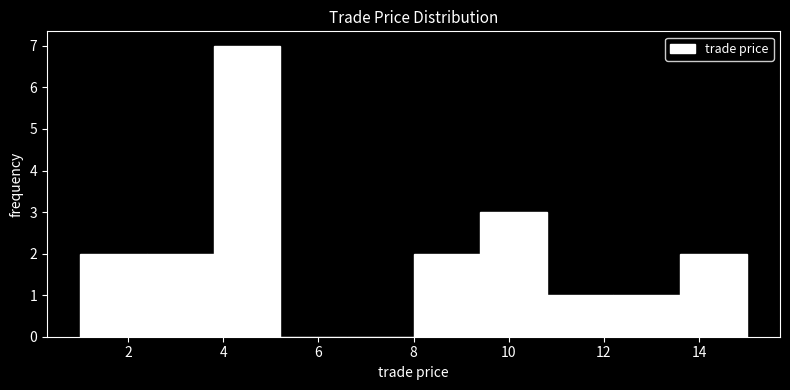

Reading left to right, list every bar in this chart as the range it spans on the x-axis followed by its height. The values are not printed on the chart, so give them approximately, as read against the axis.

1.0 to 2.4: 2
2.4 to 3.8: 2
3.8 to 5.2: 7
5.2 to 6.6: 0
6.6 to 8.0: 0
8.0 to 9.4: 2
9.4 to 10.8: 3
10.8 to 12.2: 1
12.2 to 13.6: 1
13.6 to 15.0: 2